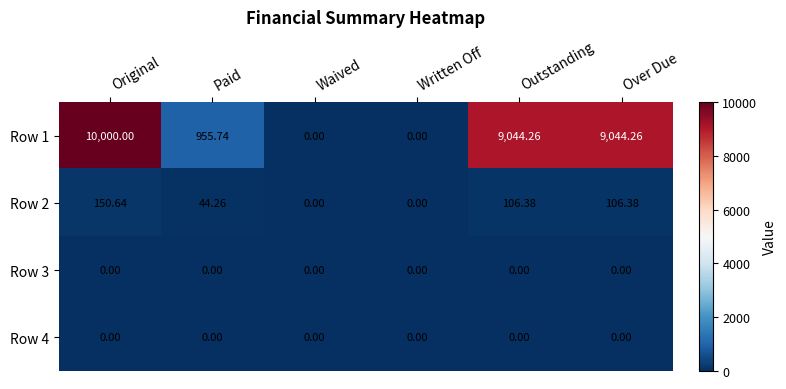

Where is Row 2 nearest to the value 75?

Paid